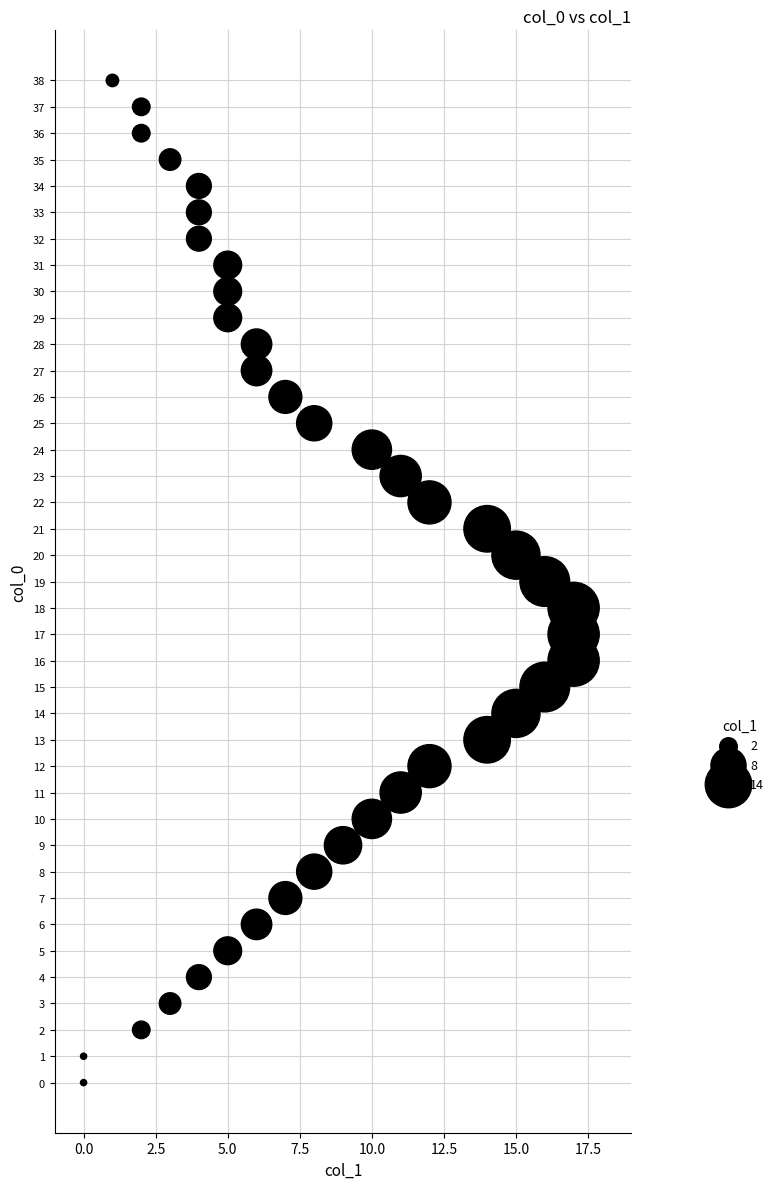

What is the range of Y values (max minus min)?

38